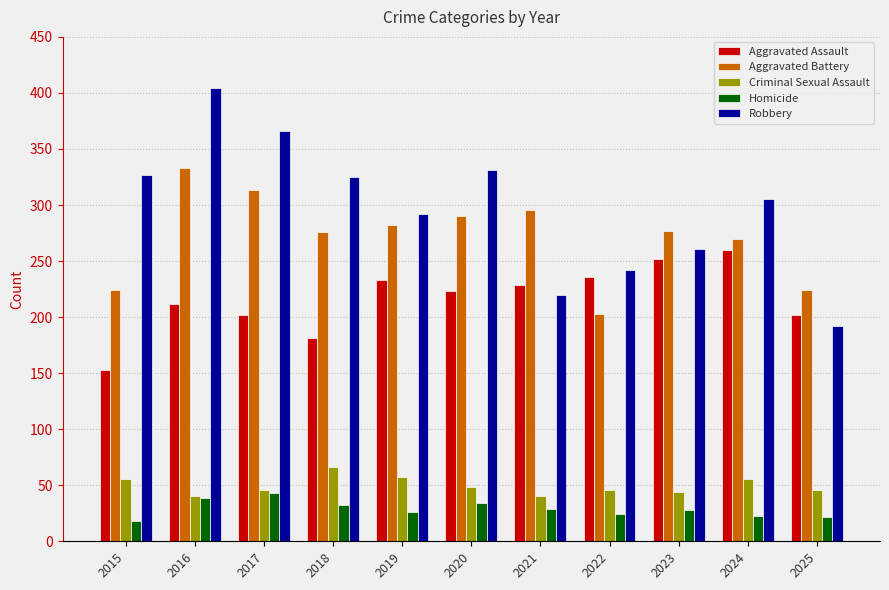

What is the sum of the Aggravated Assault values at 2019 and 2020?

456